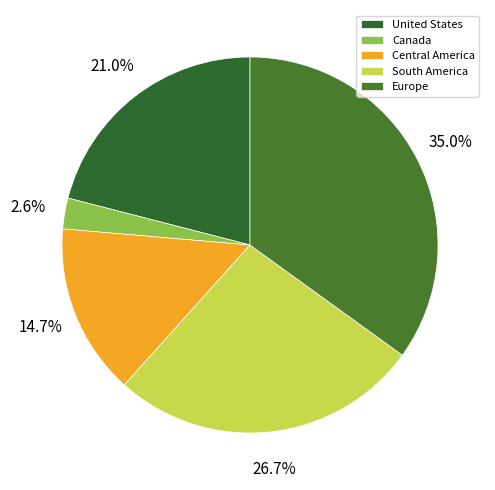

Which category has the biggest portion of the pie?

Europe